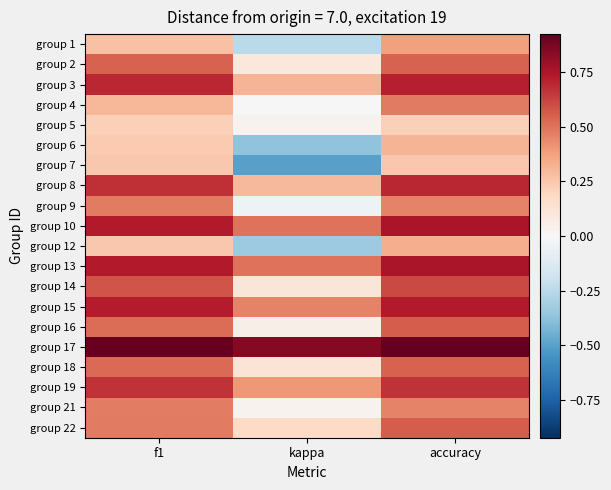

At kappa, list the series in order from largest to smallest.

group 17, group 10, group 13, group 15, group 19, group 3, group 8, group 22, group 18, group 14, group 2, group 16, group 5, group 21, group 4, group 9, group 1, group 12, group 6, group 7